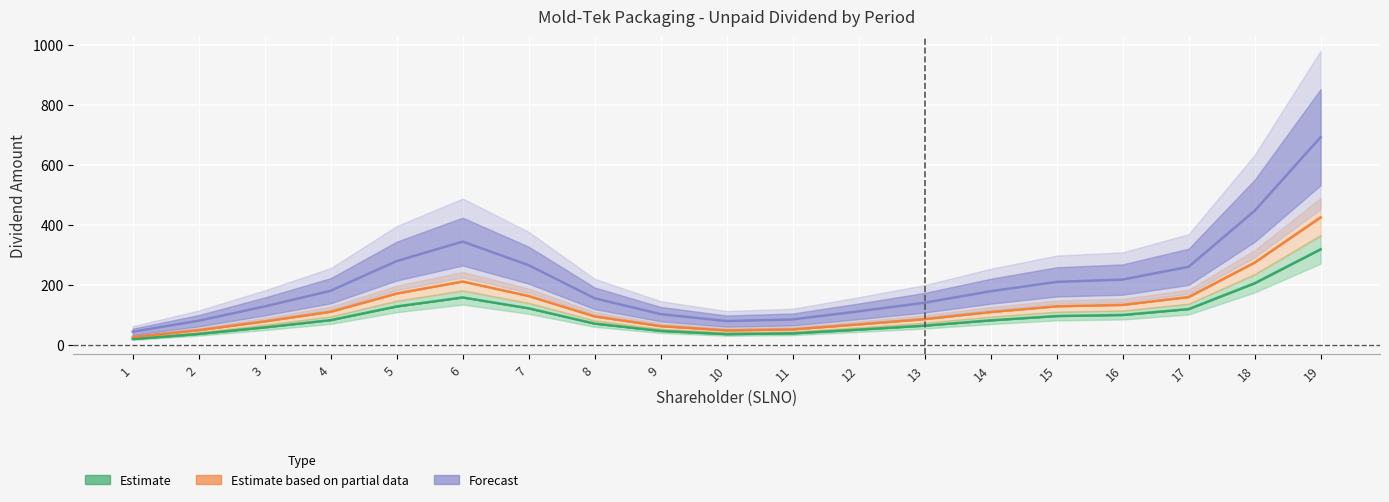

The Estimate series shows 159.4 at 6. True or false?

True